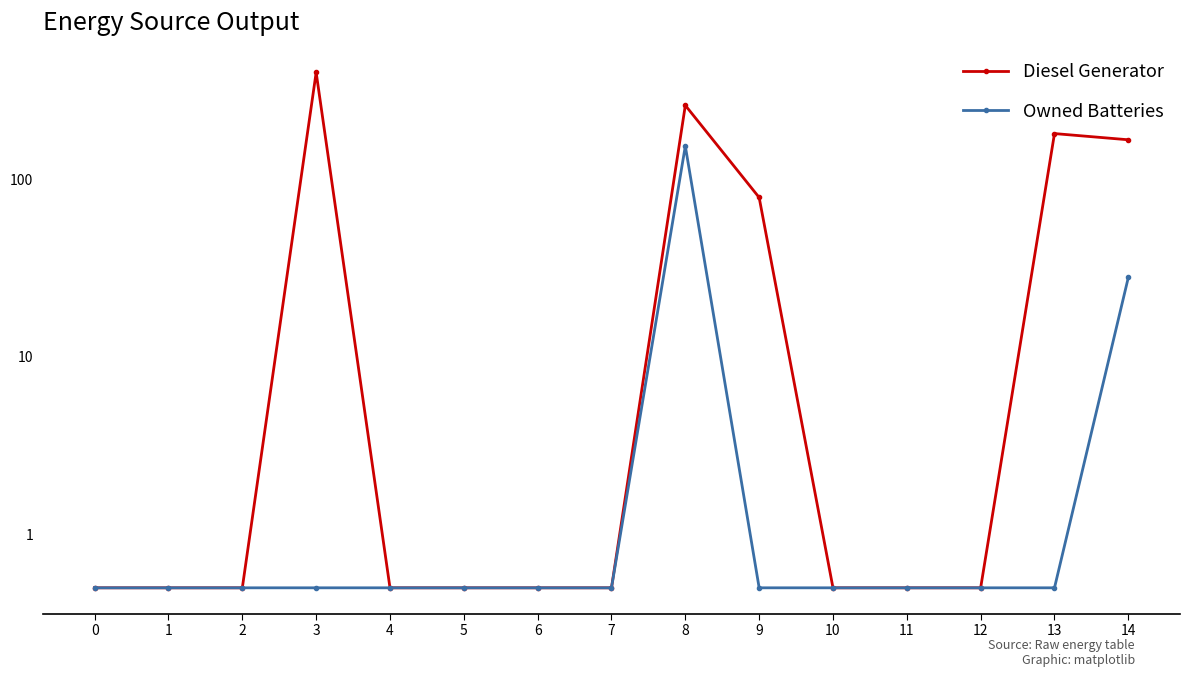

What is the value of the Owned Batteries point at the 15th from the left?

28.0